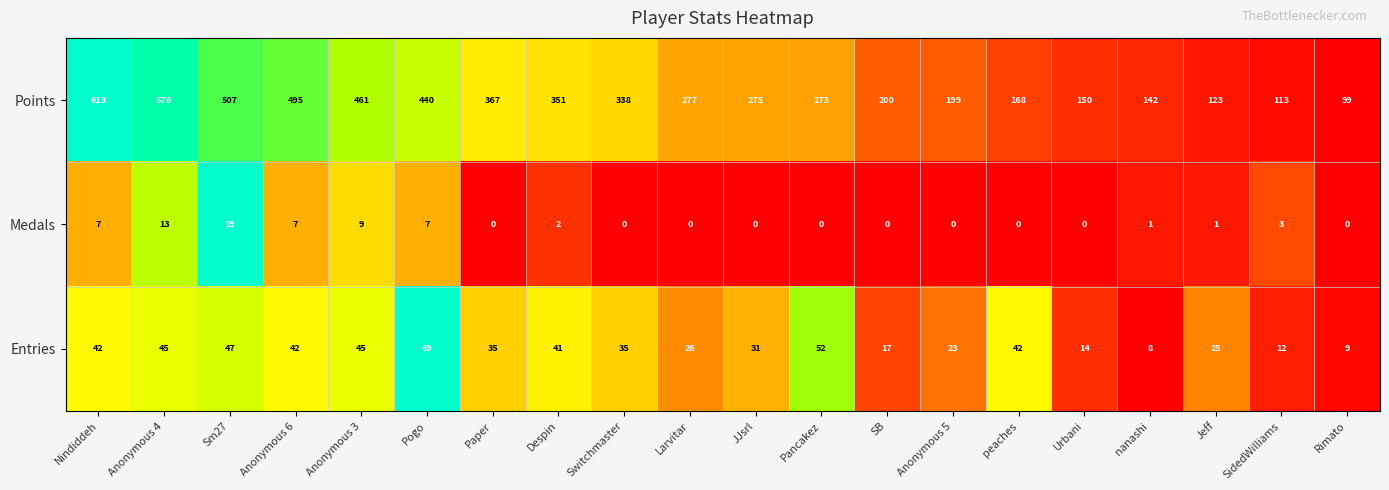

How many distinct data groups are displayed?

3